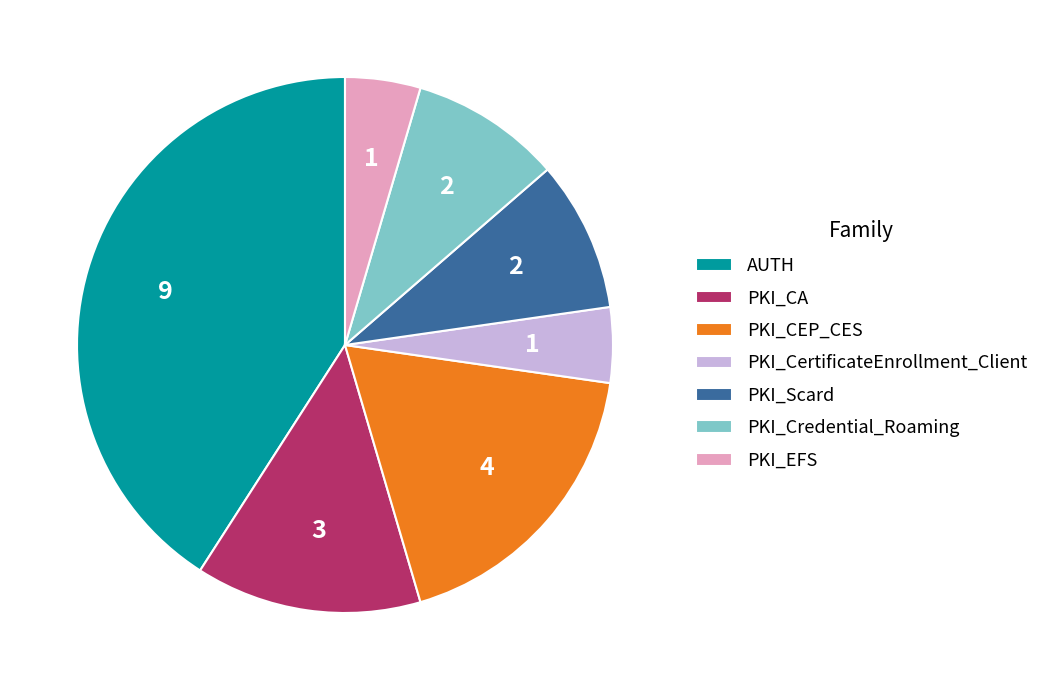

Is PKI_Scard the majority of the pie?

No